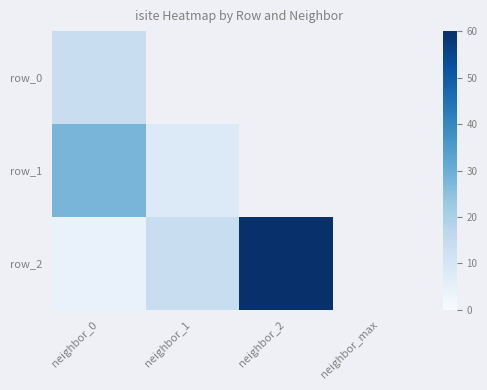

Between neighbor_2 and neighbor_max, which is larger?

neighbor_2